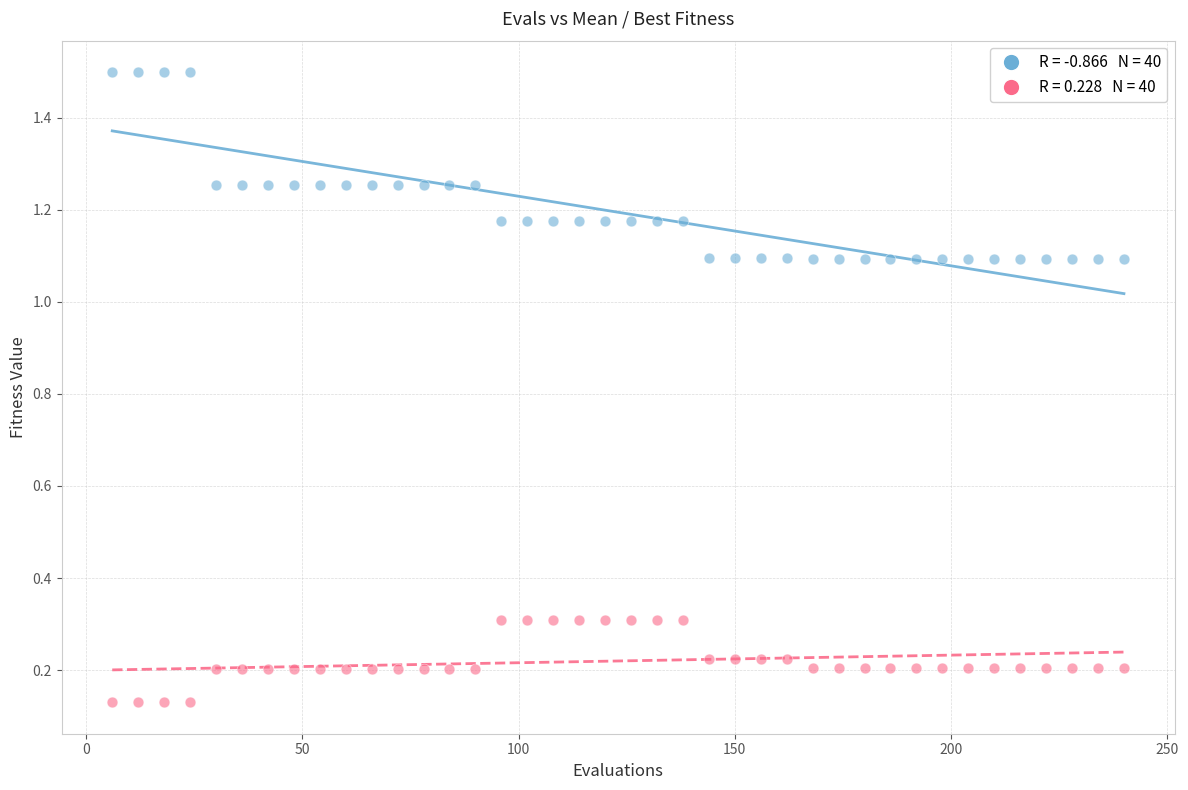

Across all data points, what is the range of X values (max minus min)?

234.0